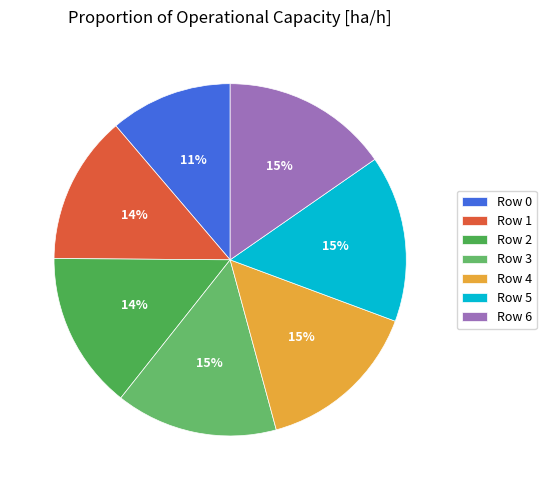

To the nearest percent, what is the combined percentage of Row 1 and Row 4?

29%